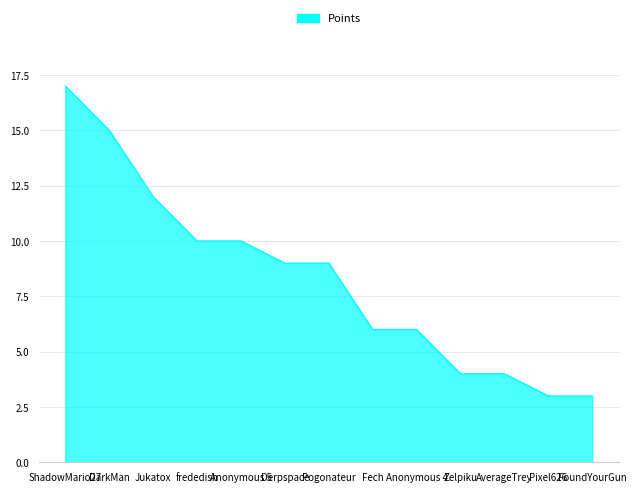

What is the smallest value displayed?

3